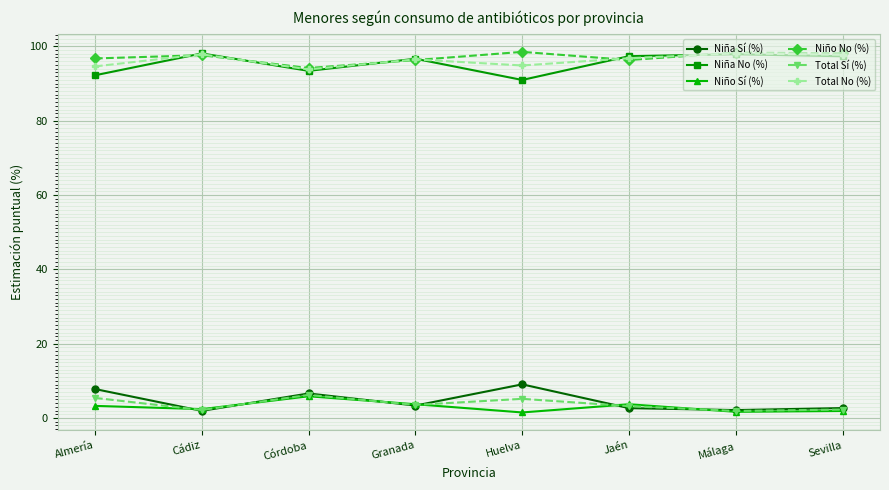

The Niña No (%) series shows 41.1 at Sevilla. True or false?

False